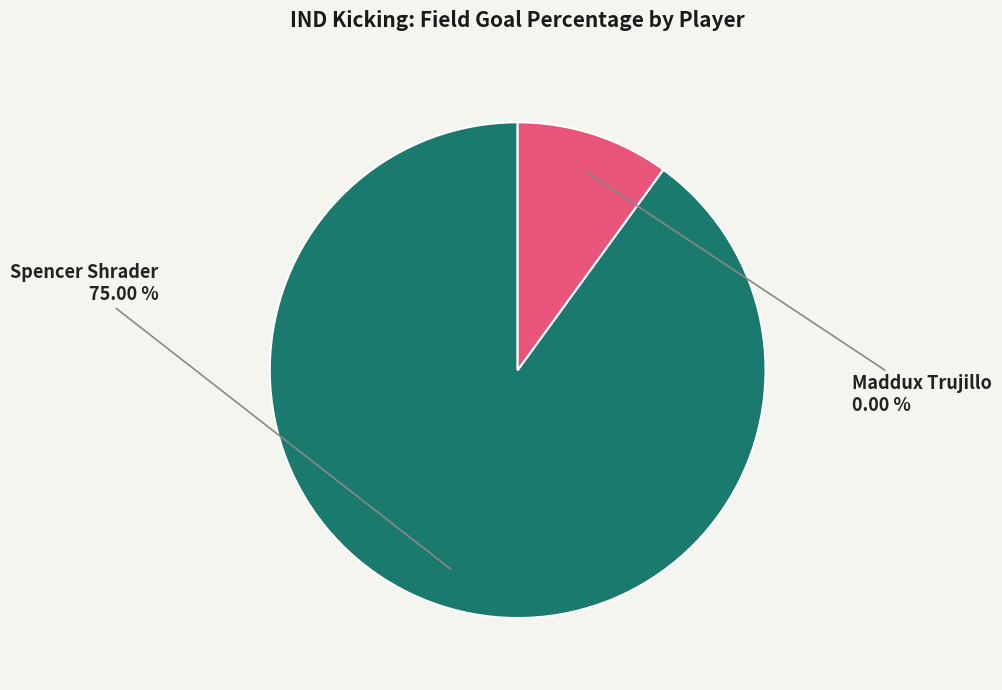

Which slice is the smallest?

Maddux Trujillo